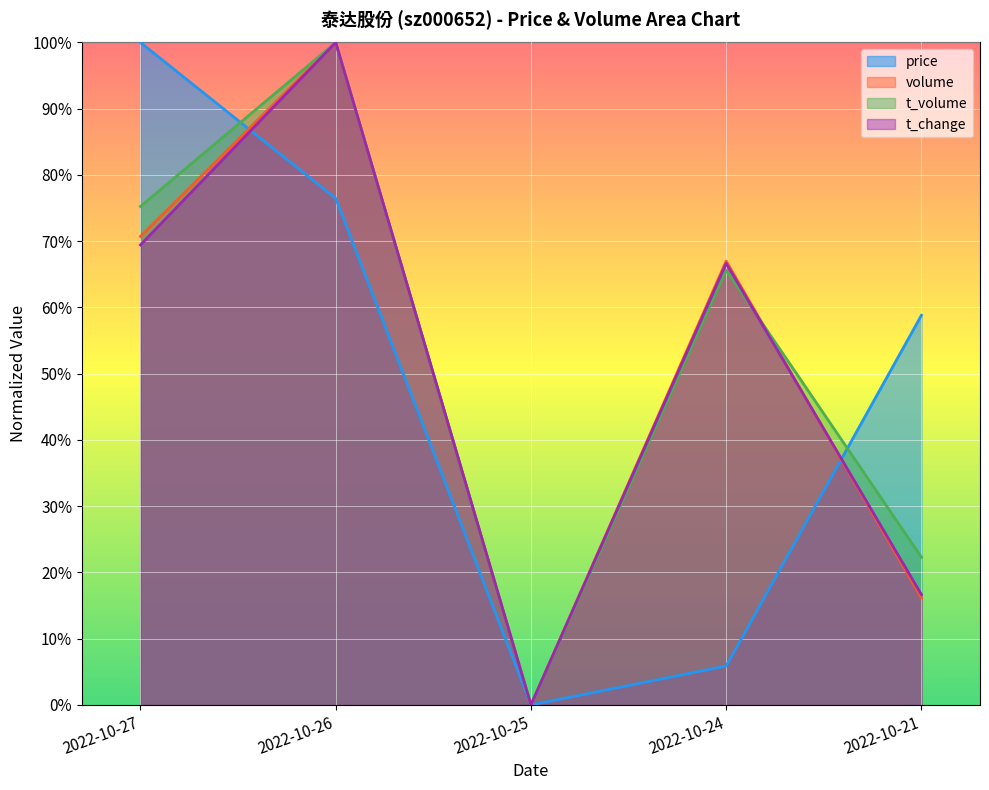

True or false: volume has more than 1 interior local peaks.

True